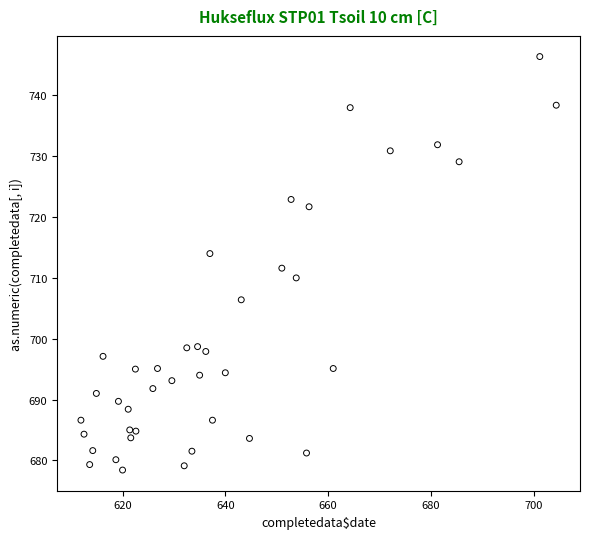

What is the range of Y values (max minus min)?

68.0